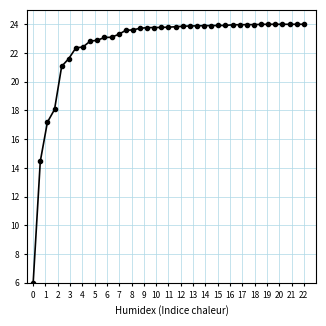

What is the sum of all values?

879.3